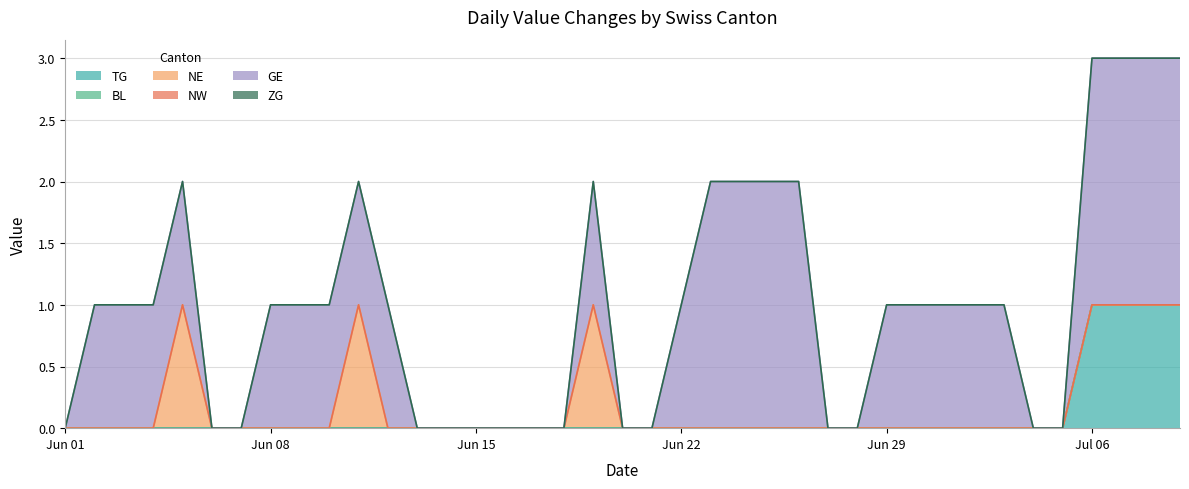

True or false: TG and GE cross at least once.

False